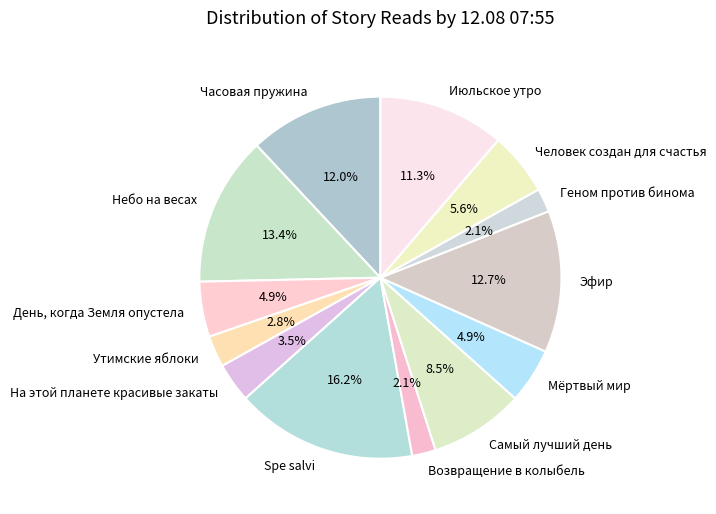

Approximately how many times larger is the value at Возвращение в колыбель compared to Утимские яблоки?

0.8